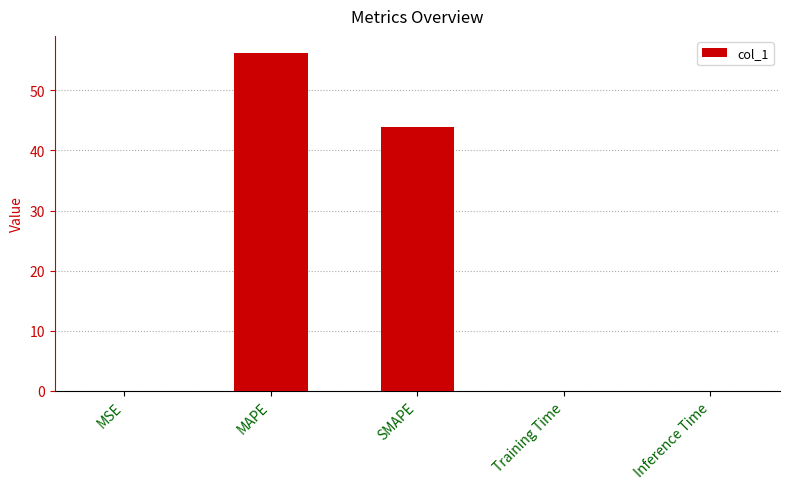

What is the maximum value shown in the chart?

56.3